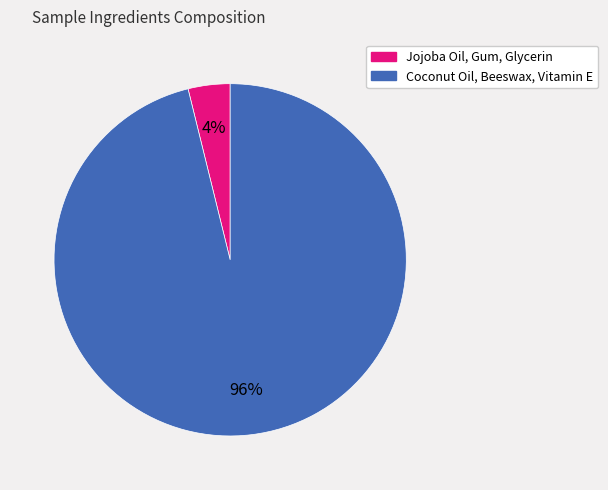

Which slice is the largest?

Coconut Oil, Beeswax, Vitamin E